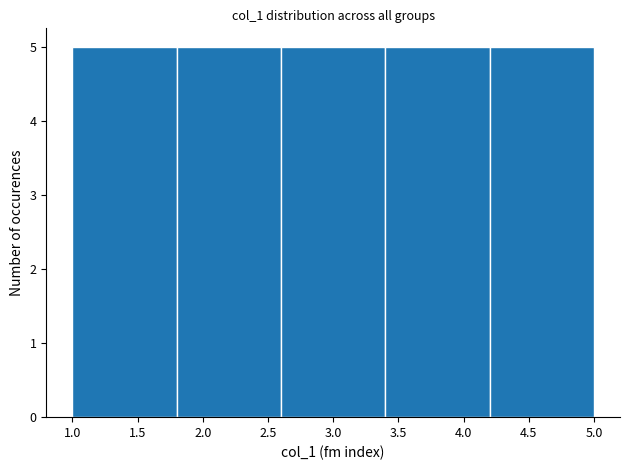

What is the height of the bar covering 2.6 to 3.4 on the x-axis? The values are not printed on the chart, so give them approximately, as read against the axis.

5